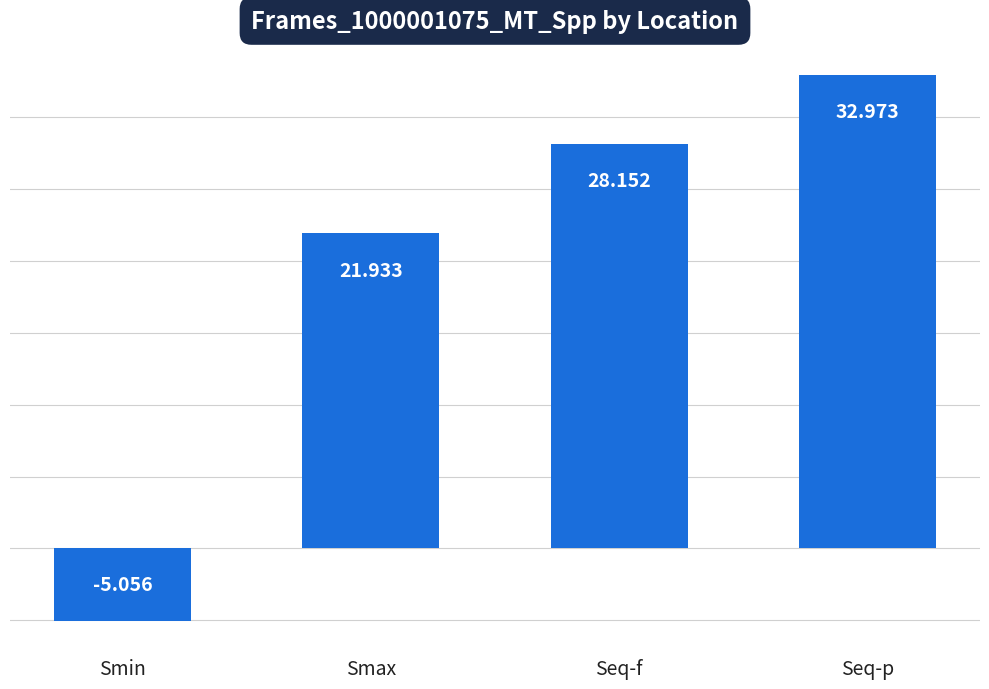

The chart shows a value of 11.7 at Seq-p. True or false?

False